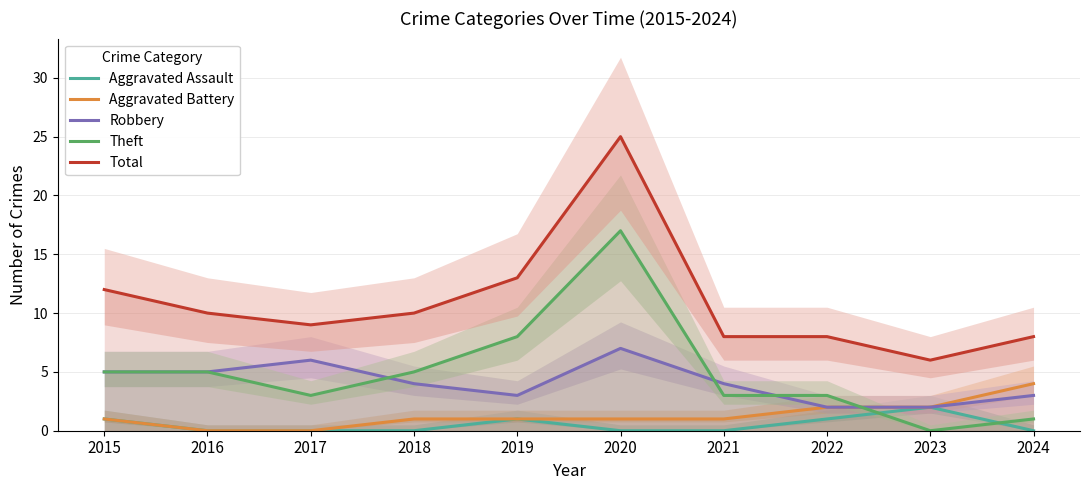

True or false: Total has a value of 8 at 2022.

True